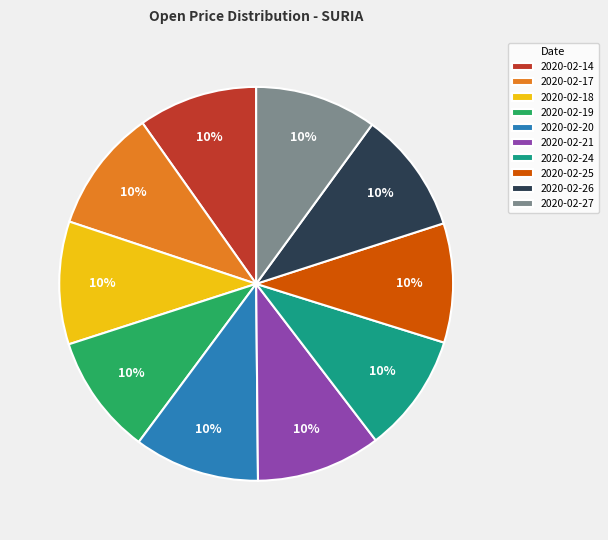

How many slices are in this pie chart?

10